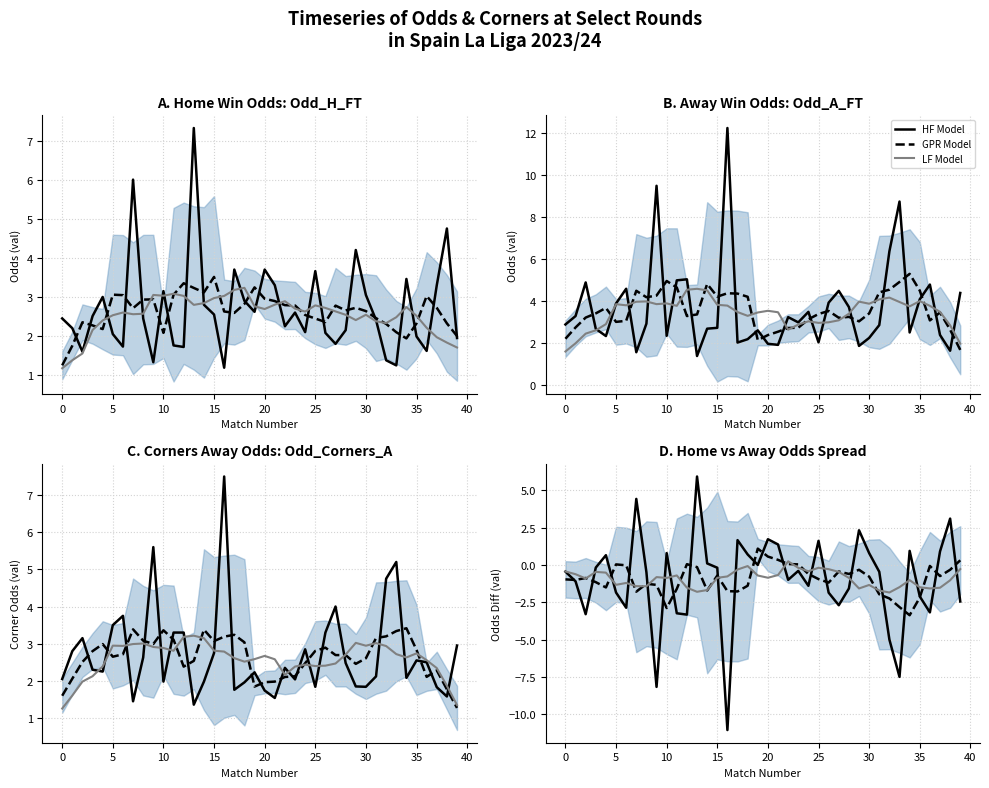

At which category does the chart reach its peak across all series?

13